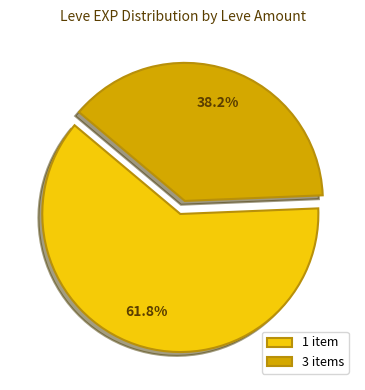

How many segments does this pie chart have?

2